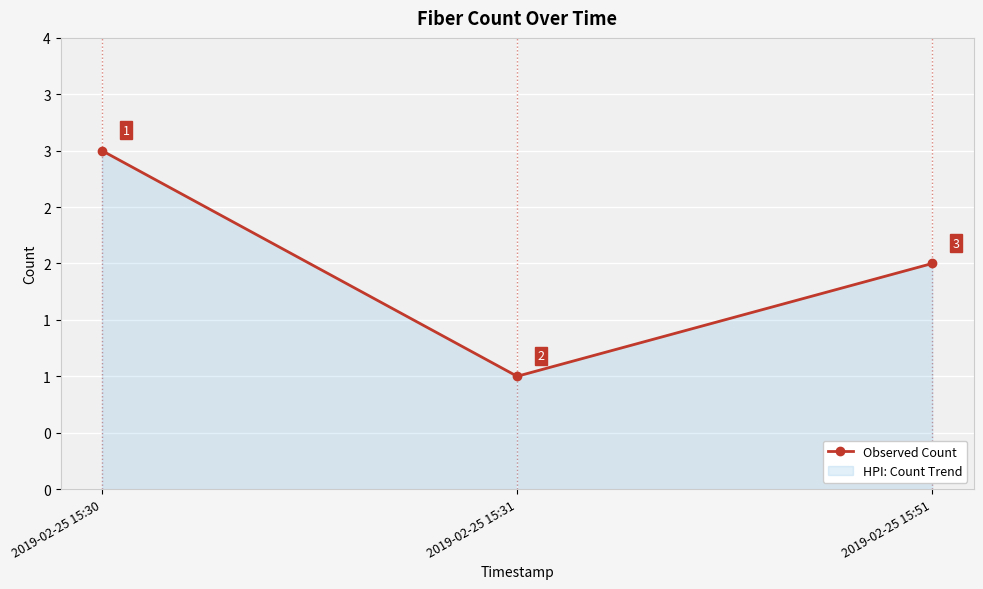

What is the sum of the values at 2019-02-25 15:30 and 2019-02-25 15:51?

5